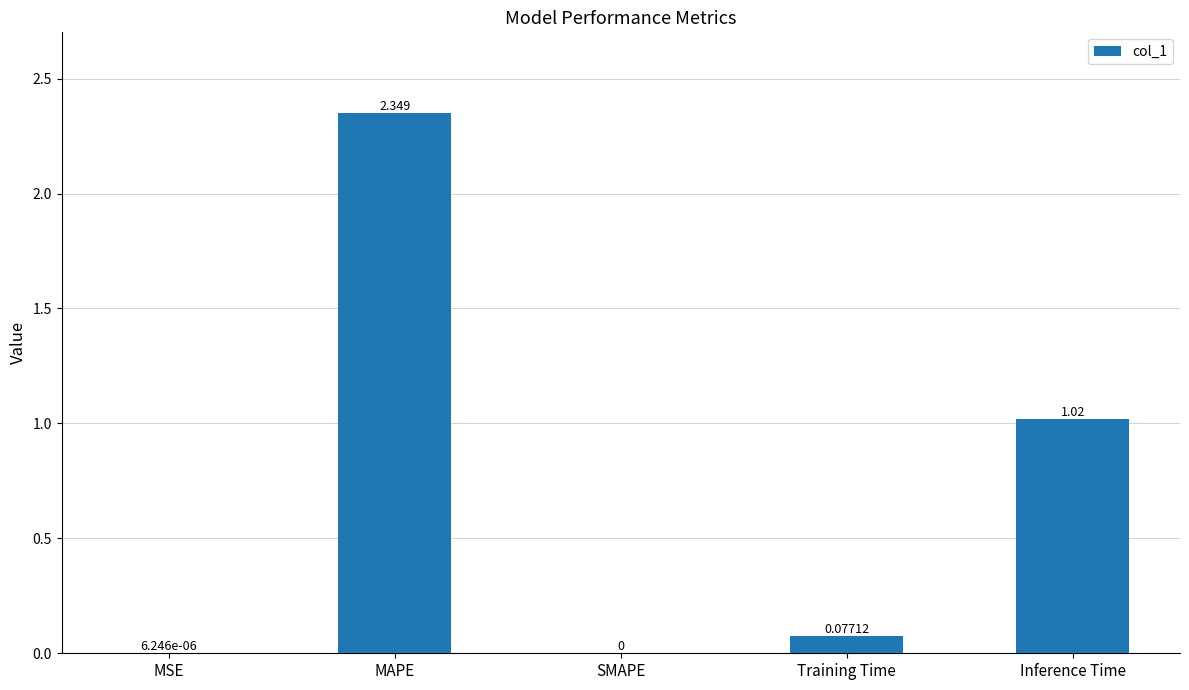

Between MAPE and MSE, which is larger?

MAPE